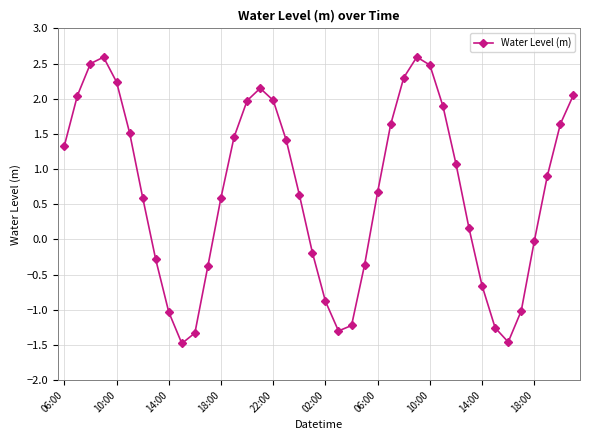

How many interior local valleys (lower than both neighbors) does the data have?

3